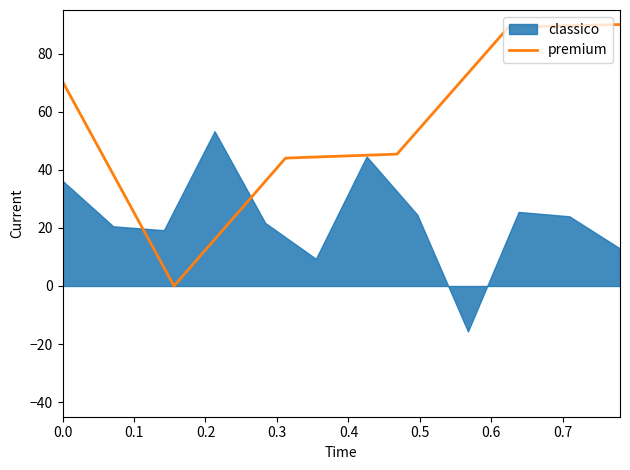

How many values are above zero?

5